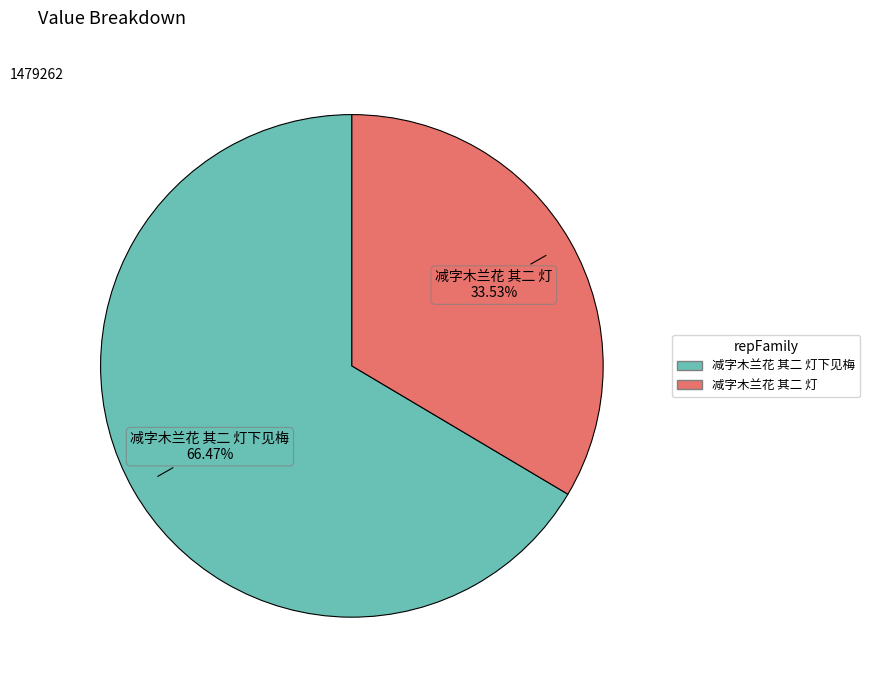

Does any single category account for the majority?

Yes